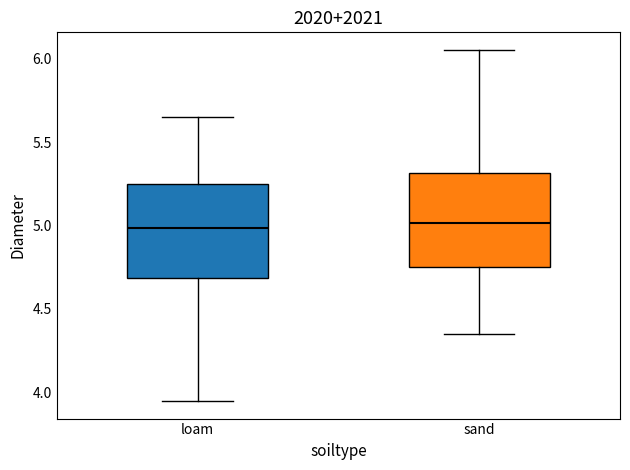

Reading left to right, read every box against the y-axis: the position of its median line, the range the box covers, and the ends of its whiskers. The values are not printed on the chart, so give them approximately, as read against the axis.

loam: median 5.00, box 4.70 to 5.25, whiskers 3.95 to 5.65
sand: median 5.00, box 4.75 to 5.30, whiskers 4.35 to 6.05